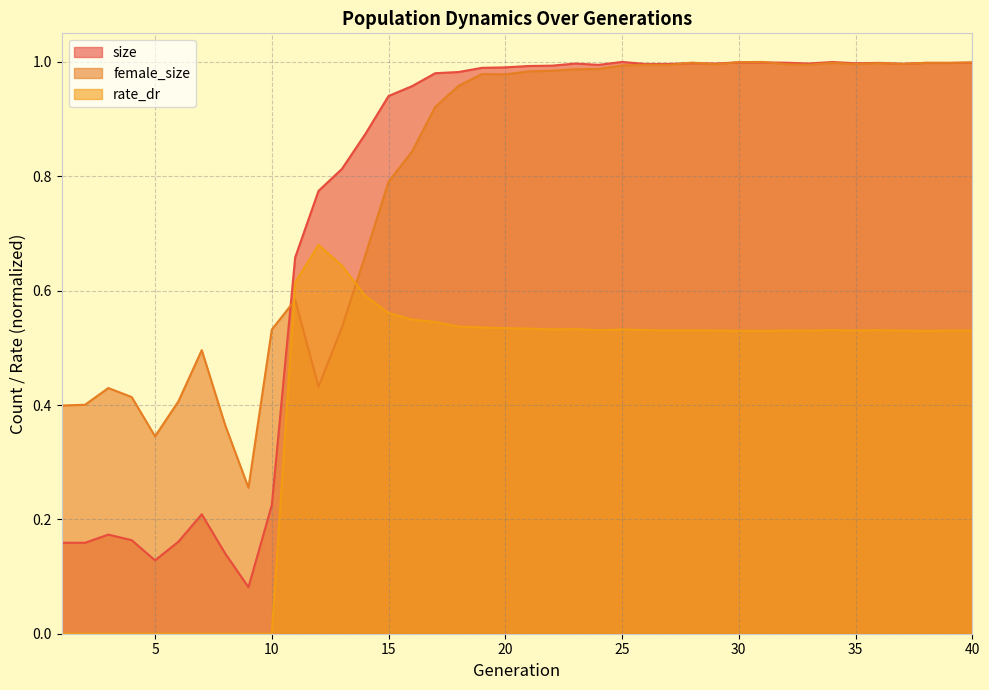

How many values in rate_dr are above zero?

30